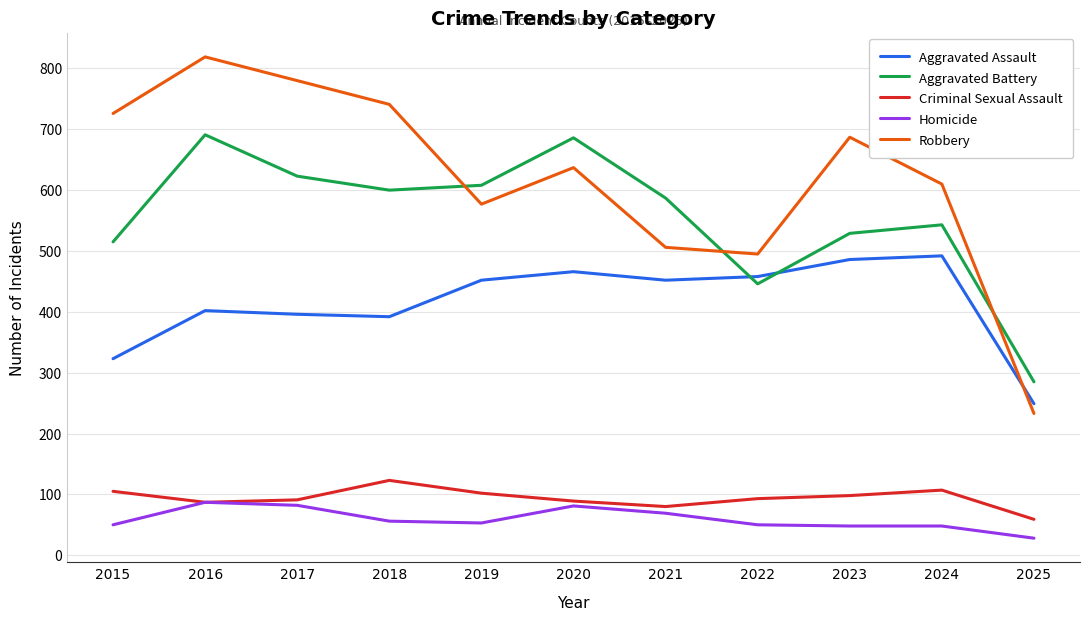

Which category has the lowest value in the Aggravated Assault series?

2025